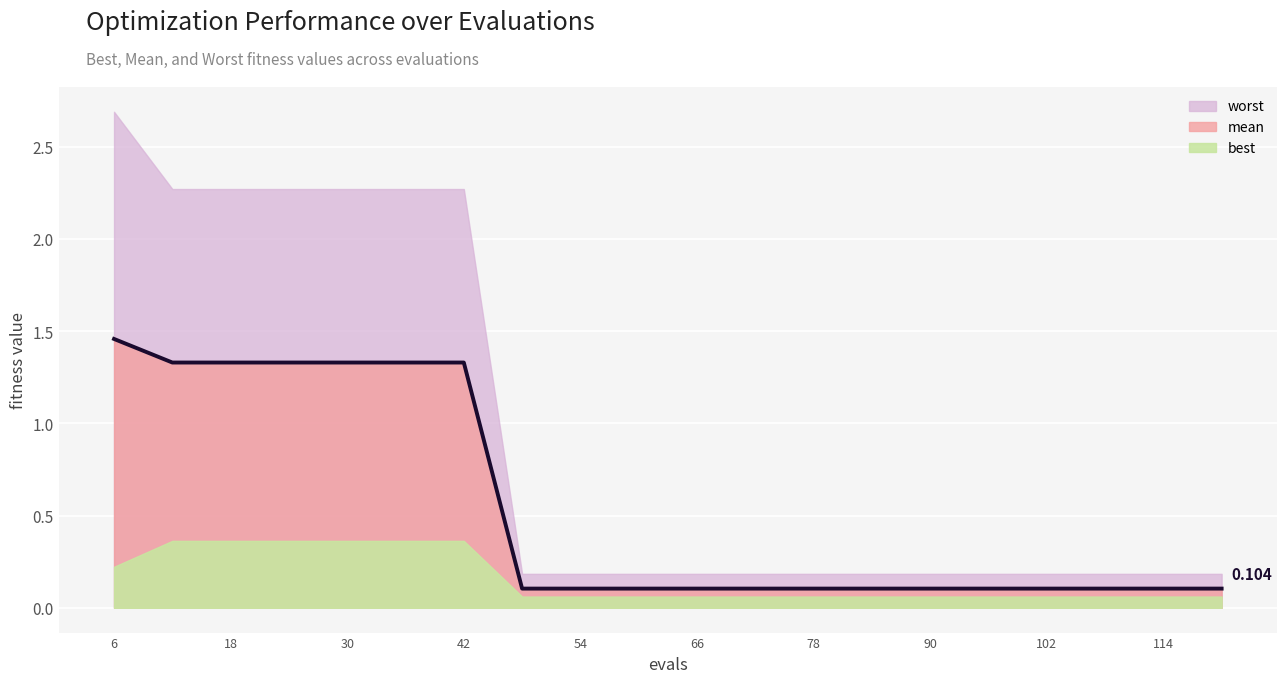

Count the best values in the range 0 to 1.

20